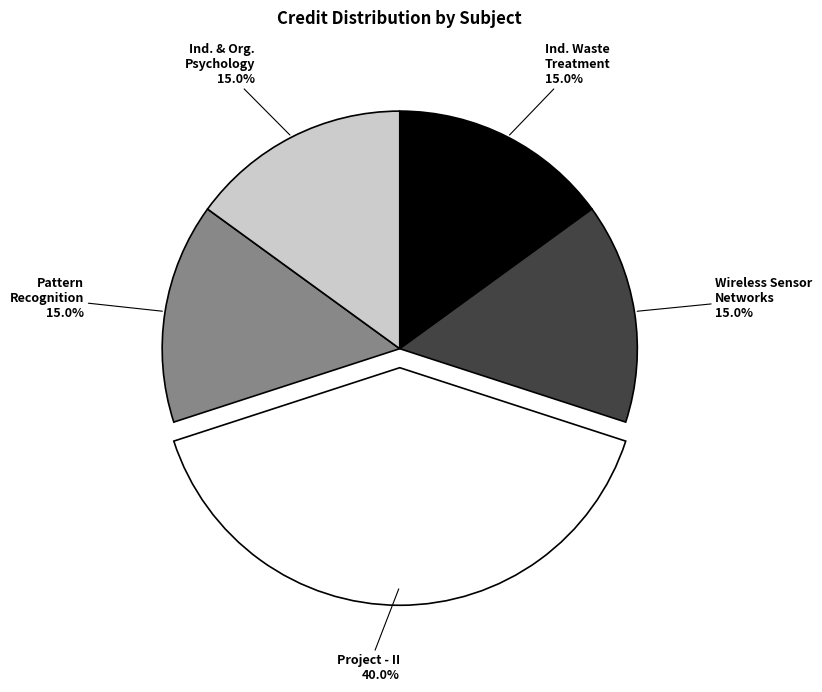

Does any single category account for the majority?

No